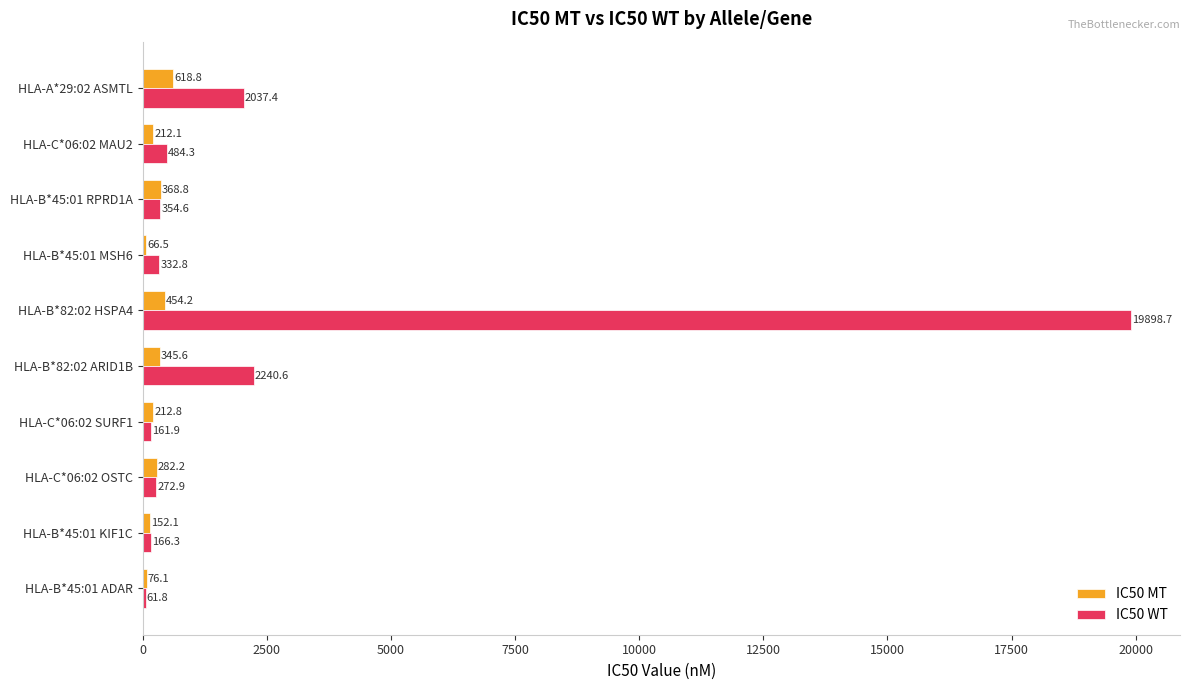

What is the sum of the IC50 MT values at HLA-B*45:01 MSH6 and HLA-B*45:01 KIF1C?

218.6